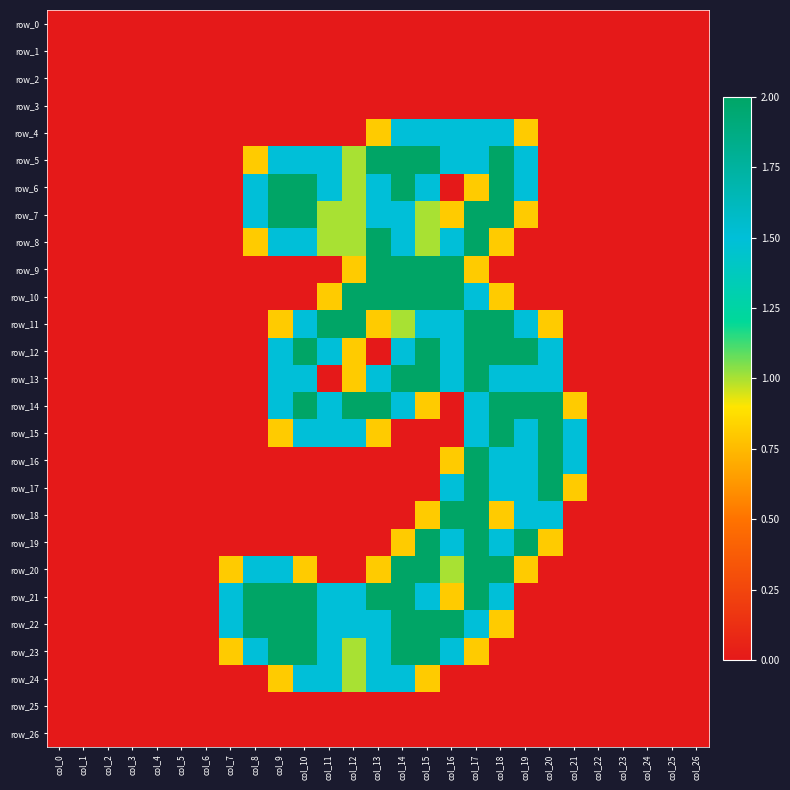

Reading left to right, what are all the values shown in this chart?

row_0: col_0=0.0	col_1=0.0	col_2=0.0	col_3=0.0	col_4=0.0	col_5=0.0	col_6=0.0	col_7=0.0	col_8=0.0	col_9=0.0	col_10=0.0	col_11=0.0	col_12=0.0	col_13=0.0	col_14=0.0	col_15=0.0	col_16=0.0	col_17=0.0	col_18=0.0	col_19=0.0	col_20=0.0	col_21=0.0	col_22=0.0	col_23=0.0	col_24=0.0	col_25=0.0	col_26=0.0
row_1: col_0=0.0	col_1=0.0	col_2=0.0	col_3=0.0	col_4=0.0	col_5=0.0	col_6=0.0	col_7=0.0	col_8=0.0	col_9=0.0	col_10=0.0	col_11=0.0	col_12=0.0	col_13=0.0	col_14=0.0	col_15=0.0	col_16=0.0	col_17=0.0	col_18=0.0	col_19=0.0	col_20=0.0	col_21=0.0	col_22=0.0	col_23=0.0	col_24=0.0	col_25=0.0	col_26=0.0
row_2: col_0=0.0	col_1=0.0	col_2=0.0	col_3=0.0	col_4=0.0	col_5=0.0	col_6=0.0	col_7=0.0	col_8=0.0	col_9=0.0	col_10=0.0	col_11=0.0	col_12=0.0	col_13=0.0	col_14=0.0	col_15=0.0	col_16=0.0	col_17=0.0	col_18=0.0	col_19=0.0	col_20=0.0	col_21=0.0	col_22=0.0	col_23=0.0	col_24=0.0	col_25=0.0	col_26=0.0
row_3: col_0=0.0	col_1=0.0	col_2=0.0	col_3=0.0	col_4=0.0	col_5=0.0	col_6=0.0	col_7=0.0	col_8=0.0	col_9=0.0	col_10=0.0	col_11=0.0	col_12=0.0	col_13=0.0	col_14=0.0	col_15=0.0	col_16=0.0	col_17=0.0	col_18=0.0	col_19=0.0	col_20=0.0	col_21=0.0	col_22=0.0	col_23=0.0	col_24=0.0	col_25=0.0	col_26=0.0
row_4: col_0=0.0	col_1=0.0	col_2=0.0	col_3=0.0	col_4=0.0	col_5=0.0	col_6=0.0	col_7=0.0	col_8=0.0	col_9=0.0	col_10=0.0	col_11=0.0	col_12=0.0	col_13=0.8	col_14=1.5	col_15=1.5	col_16=1.5	col_17=1.5	col_18=1.5	col_19=0.8	col_20=0.0	col_21=0.0	col_22=0.0	col_23=0.0	col_24=0.0	col_25=0.0	col_26=0.0
row_5: col_0=0.0	col_1=0.0	col_2=0.0	col_3=0.0	col_4=0.0	col_5=0.0	col_6=0.0	col_7=0.0	col_8=0.8	col_9=1.5	col_10=1.5	col_11=1.5	col_12=1.0	col_13=2.0	col_14=2.0	col_15=2.0	col_16=1.5	col_17=1.5	col_18=2.0	col_19=1.5	col_20=0.0	col_21=0.0	col_22=0.0	col_23=0.0	col_24=0.0	col_25=0.0	col_26=0.0
row_6: col_0=0.0	col_1=0.0	col_2=0.0	col_3=0.0	col_4=0.0	col_5=0.0	col_6=0.0	col_7=0.0	col_8=1.5	col_9=2.0	col_10=2.0	col_11=1.5	col_12=1.0	col_13=1.5	col_14=2.0	col_15=1.5	col_16=0.0	col_17=0.8	col_18=2.0	col_19=1.5	col_20=0.0	col_21=0.0	col_22=0.0	col_23=0.0	col_24=0.0	col_25=0.0	col_26=0.0
row_7: col_0=0.0	col_1=0.0	col_2=0.0	col_3=0.0	col_4=0.0	col_5=0.0	col_6=0.0	col_7=0.0	col_8=1.5	col_9=2.0	col_10=2.0	col_11=1.0	col_12=1.0	col_13=1.5	col_14=1.5	col_15=1.0	col_16=0.8	col_17=2.0	col_18=2.0	col_19=0.8	col_20=0.0	col_21=0.0	col_22=0.0	col_23=0.0	col_24=0.0	col_25=0.0	col_26=0.0
row_8: col_0=0.0	col_1=0.0	col_2=0.0	col_3=0.0	col_4=0.0	col_5=0.0	col_6=0.0	col_7=0.0	col_8=0.8	col_9=1.5	col_10=1.5	col_11=1.0	col_12=1.0	col_13=2.0	col_14=1.5	col_15=1.0	col_16=1.5	col_17=2.0	col_18=0.8	col_19=0.0	col_20=0.0	col_21=0.0	col_22=0.0	col_23=0.0	col_24=0.0	col_25=0.0	col_26=0.0
row_9: col_0=0.0	col_1=0.0	col_2=0.0	col_3=0.0	col_4=0.0	col_5=0.0	col_6=0.0	col_7=0.0	col_8=0.0	col_9=0.0	col_10=0.0	col_11=0.0	col_12=0.8	col_13=2.0	col_14=2.0	col_15=2.0	col_16=2.0	col_17=0.8	col_18=0.0	col_19=0.0	col_20=0.0	col_21=0.0	col_22=0.0	col_23=0.0	col_24=0.0	col_25=0.0	col_26=0.0
row_10: col_0=0.0	col_1=0.0	col_2=0.0	col_3=0.0	col_4=0.0	col_5=0.0	col_6=0.0	col_7=0.0	col_8=0.0	col_9=0.0	col_10=0.0	col_11=0.8	col_12=2.0	col_13=2.0	col_14=2.0	col_15=2.0	col_16=2.0	col_17=1.5	col_18=0.8	col_19=0.0	col_20=0.0	col_21=0.0	col_22=0.0	col_23=0.0	col_24=0.0	col_25=0.0	col_26=0.0
row_11: col_0=0.0	col_1=0.0	col_2=0.0	col_3=0.0	col_4=0.0	col_5=0.0	col_6=0.0	col_7=0.0	col_8=0.0	col_9=0.8	col_10=1.5	col_11=2.0	col_12=2.0	col_13=0.8	col_14=1.0	col_15=1.5	col_16=1.5	col_17=2.0	col_18=2.0	col_19=1.5	col_20=0.8	col_21=0.0	col_22=0.0	col_23=0.0	col_24=0.0	col_25=0.0	col_26=0.0
row_12: col_0=0.0	col_1=0.0	col_2=0.0	col_3=0.0	col_4=0.0	col_5=0.0	col_6=0.0	col_7=0.0	col_8=0.0	col_9=1.5	col_10=2.0	col_11=1.5	col_12=0.8	col_13=0.0	col_14=1.5	col_15=2.0	col_16=1.5	col_17=2.0	col_18=2.0	col_19=2.0	col_20=1.5	col_21=0.0	col_22=0.0	col_23=0.0	col_24=0.0	col_25=0.0	col_26=0.0
row_13: col_0=0.0	col_1=0.0	col_2=0.0	col_3=0.0	col_4=0.0	col_5=0.0	col_6=0.0	col_7=0.0	col_8=0.0	col_9=1.5	col_10=1.5	col_11=0.0	col_12=0.8	col_13=1.5	col_14=2.0	col_15=2.0	col_16=1.5	col_17=2.0	col_18=1.5	col_19=1.5	col_20=1.5	col_21=0.0	col_22=0.0	col_23=0.0	col_24=0.0	col_25=0.0	col_26=0.0
row_14: col_0=0.0	col_1=0.0	col_2=0.0	col_3=0.0	col_4=0.0	col_5=0.0	col_6=0.0	col_7=0.0	col_8=0.0	col_9=1.5	col_10=2.0	col_11=1.5	col_12=2.0	col_13=2.0	col_14=1.5	col_15=0.8	col_16=0.0	col_17=1.5	col_18=2.0	col_19=2.0	col_20=2.0	col_21=0.8	col_22=0.0	col_23=0.0	col_24=0.0	col_25=0.0	col_26=0.0
row_15: col_0=0.0	col_1=0.0	col_2=0.0	col_3=0.0	col_4=0.0	col_5=0.0	col_6=0.0	col_7=0.0	col_8=0.0	col_9=0.8	col_10=1.5	col_11=1.5	col_12=1.5	col_13=0.8	col_14=0.0	col_15=0.0	col_16=0.0	col_17=1.5	col_18=2.0	col_19=1.5	col_20=2.0	col_21=1.5	col_22=0.0	col_23=0.0	col_24=0.0	col_25=0.0	col_26=0.0
row_16: col_0=0.0	col_1=0.0	col_2=0.0	col_3=0.0	col_4=0.0	col_5=0.0	col_6=0.0	col_7=0.0	col_8=0.0	col_9=0.0	col_10=0.0	col_11=0.0	col_12=0.0	col_13=0.0	col_14=0.0	col_15=0.0	col_16=0.8	col_17=2.0	col_18=1.5	col_19=1.5	col_20=2.0	col_21=1.5	col_22=0.0	col_23=0.0	col_24=0.0	col_25=0.0	col_26=0.0
row_17: col_0=0.0	col_1=0.0	col_2=0.0	col_3=0.0	col_4=0.0	col_5=0.0	col_6=0.0	col_7=0.0	col_8=0.0	col_9=0.0	col_10=0.0	col_11=0.0	col_12=0.0	col_13=0.0	col_14=0.0	col_15=0.0	col_16=1.5	col_17=2.0	col_18=1.5	col_19=1.5	col_20=2.0	col_21=0.8	col_22=0.0	col_23=0.0	col_24=0.0	col_25=0.0	col_26=0.0
row_18: col_0=0.0	col_1=0.0	col_2=0.0	col_3=0.0	col_4=0.0	col_5=0.0	col_6=0.0	col_7=0.0	col_8=0.0	col_9=0.0	col_10=0.0	col_11=0.0	col_12=0.0	col_13=0.0	col_14=0.0	col_15=0.8	col_16=2.0	col_17=2.0	col_18=0.8	col_19=1.5	col_20=1.5	col_21=0.0	col_22=0.0	col_23=0.0	col_24=0.0	col_25=0.0	col_26=0.0
row_19: col_0=0.0	col_1=0.0	col_2=0.0	col_3=0.0	col_4=0.0	col_5=0.0	col_6=0.0	col_7=0.0	col_8=0.0	col_9=0.0	col_10=0.0	col_11=0.0	col_12=0.0	col_13=0.0	col_14=0.8	col_15=2.0	col_16=1.5	col_17=2.0	col_18=1.5	col_19=2.0	col_20=0.8	col_21=0.0	col_22=0.0	col_23=0.0	col_24=0.0	col_25=0.0	col_26=0.0
row_20: col_0=0.0	col_1=0.0	col_2=0.0	col_3=0.0	col_4=0.0	col_5=0.0	col_6=0.0	col_7=0.8	col_8=1.5	col_9=1.5	col_10=0.8	col_11=0.0	col_12=0.0	col_13=0.8	col_14=2.0	col_15=2.0	col_16=1.0	col_17=2.0	col_18=2.0	col_19=0.8	col_20=0.0	col_21=0.0	col_22=0.0	col_23=0.0	col_24=0.0	col_25=0.0	col_26=0.0
row_21: col_0=0.0	col_1=0.0	col_2=0.0	col_3=0.0	col_4=0.0	col_5=0.0	col_6=0.0	col_7=1.5	col_8=2.0	col_9=2.0	col_10=2.0	col_11=1.5	col_12=1.5	col_13=2.0	col_14=2.0	col_15=1.5	col_16=0.8	col_17=2.0	col_18=1.5	col_19=0.0	col_20=0.0	col_21=0.0	col_22=0.0	col_23=0.0	col_24=0.0	col_25=0.0	col_26=0.0
row_22: col_0=0.0	col_1=0.0	col_2=0.0	col_3=0.0	col_4=0.0	col_5=0.0	col_6=0.0	col_7=1.5	col_8=2.0	col_9=2.0	col_10=2.0	col_11=1.5	col_12=1.5	col_13=1.5	col_14=2.0	col_15=2.0	col_16=2.0	col_17=1.5	col_18=0.8	col_19=0.0	col_20=0.0	col_21=0.0	col_22=0.0	col_23=0.0	col_24=0.0	col_25=0.0	col_26=0.0
row_23: col_0=0.0	col_1=0.0	col_2=0.0	col_3=0.0	col_4=0.0	col_5=0.0	col_6=0.0	col_7=0.8	col_8=1.5	col_9=2.0	col_10=2.0	col_11=1.5	col_12=1.0	col_13=1.5	col_14=2.0	col_15=2.0	col_16=1.5	col_17=0.8	col_18=0.0	col_19=0.0	col_20=0.0	col_21=0.0	col_22=0.0	col_23=0.0	col_24=0.0	col_25=0.0	col_26=0.0
row_24: col_0=0.0	col_1=0.0	col_2=0.0	col_3=0.0	col_4=0.0	col_5=0.0	col_6=0.0	col_7=0.0	col_8=0.0	col_9=0.8	col_10=1.5	col_11=1.5	col_12=1.0	col_13=1.5	col_14=1.5	col_15=0.8	col_16=0.0	col_17=0.0	col_18=0.0	col_19=0.0	col_20=0.0	col_21=0.0	col_22=0.0	col_23=0.0	col_24=0.0	col_25=0.0	col_26=0.0
row_25: col_0=0.0	col_1=0.0	col_2=0.0	col_3=0.0	col_4=0.0	col_5=0.0	col_6=0.0	col_7=0.0	col_8=0.0	col_9=0.0	col_10=0.0	col_11=0.0	col_12=0.0	col_13=0.0	col_14=0.0	col_15=0.0	col_16=0.0	col_17=0.0	col_18=0.0	col_19=0.0	col_20=0.0	col_21=0.0	col_22=0.0	col_23=0.0	col_24=0.0	col_25=0.0	col_26=0.0
row_26: col_0=0.0	col_1=0.0	col_2=0.0	col_3=0.0	col_4=0.0	col_5=0.0	col_6=0.0	col_7=0.0	col_8=0.0	col_9=0.0	col_10=0.0	col_11=0.0	col_12=0.0	col_13=0.0	col_14=0.0	col_15=0.0	col_16=0.0	col_17=0.0	col_18=0.0	col_19=0.0	col_20=0.0	col_21=0.0	col_22=0.0	col_23=0.0	col_24=0.0	col_25=0.0	col_26=0.0